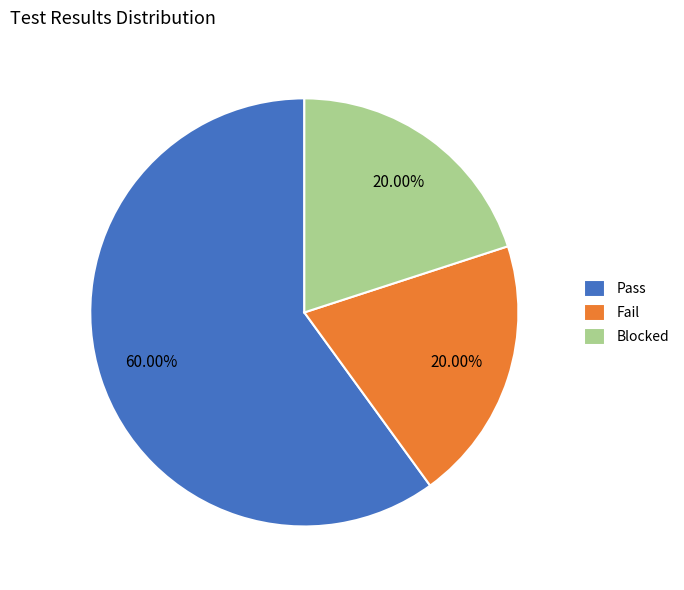

Is there a majority slice in this chart?

Yes